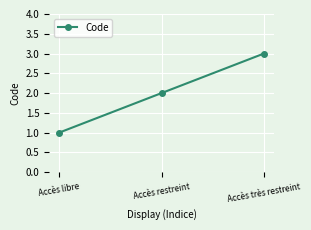

What is the average value?

2